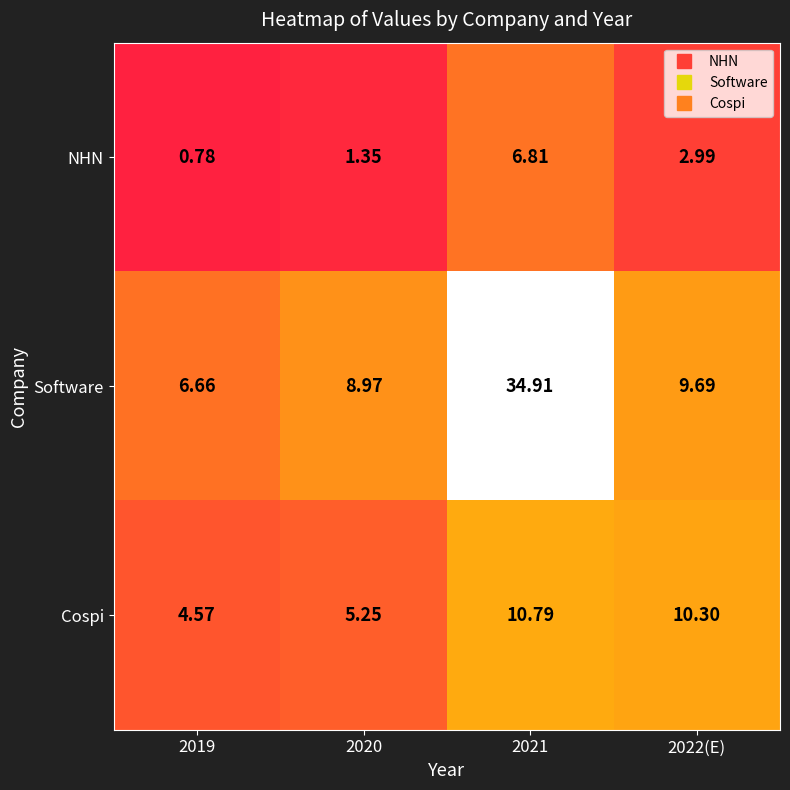

Which series has the largest total across all categories?

Software